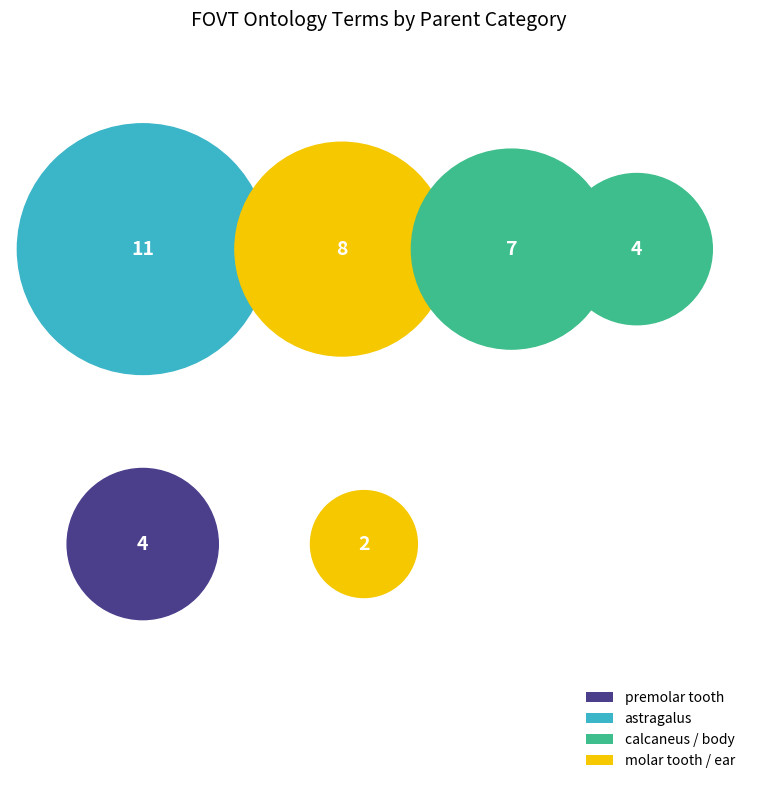

Approximately how many times larger is the value at astragalus compared to other?

2.8